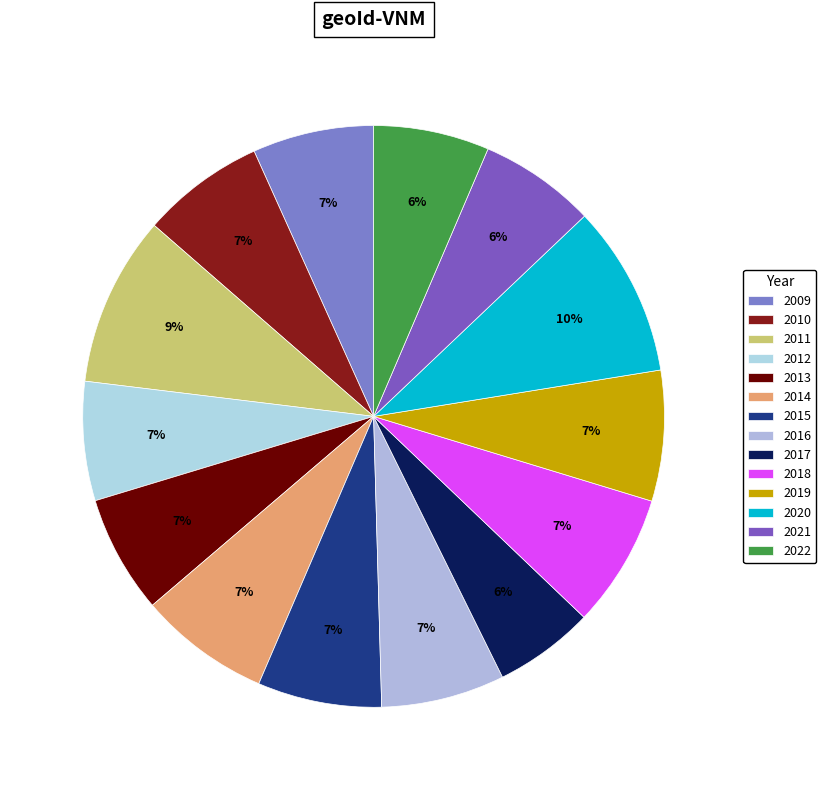

What is the largest slice in the pie chart?

2020